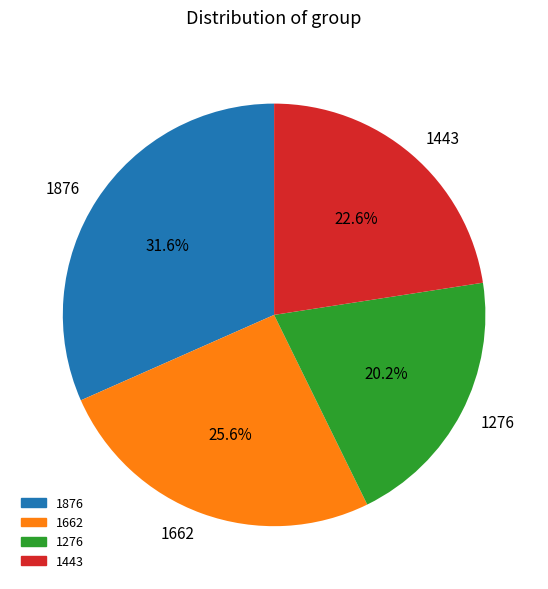

Count the number of slices in the pie.

4